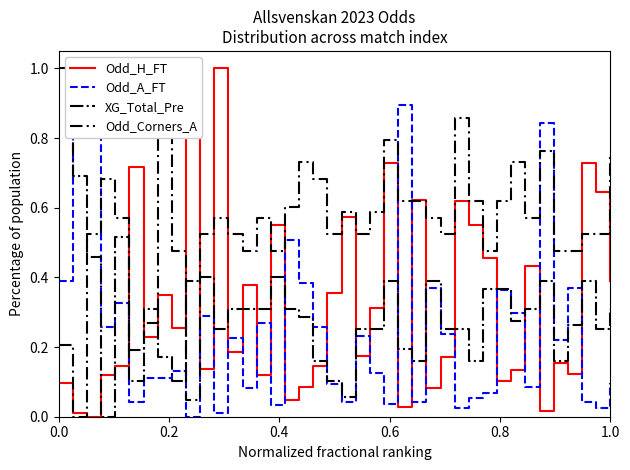

True or false: Odd_A_FT has a value of 0.2 at 22.

False